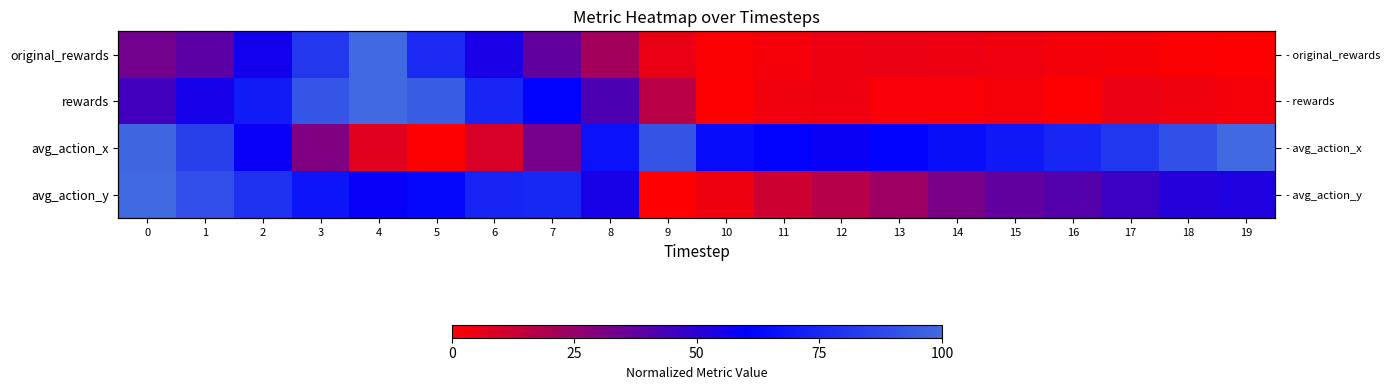

Which has a higher value, 12 or 11?

12